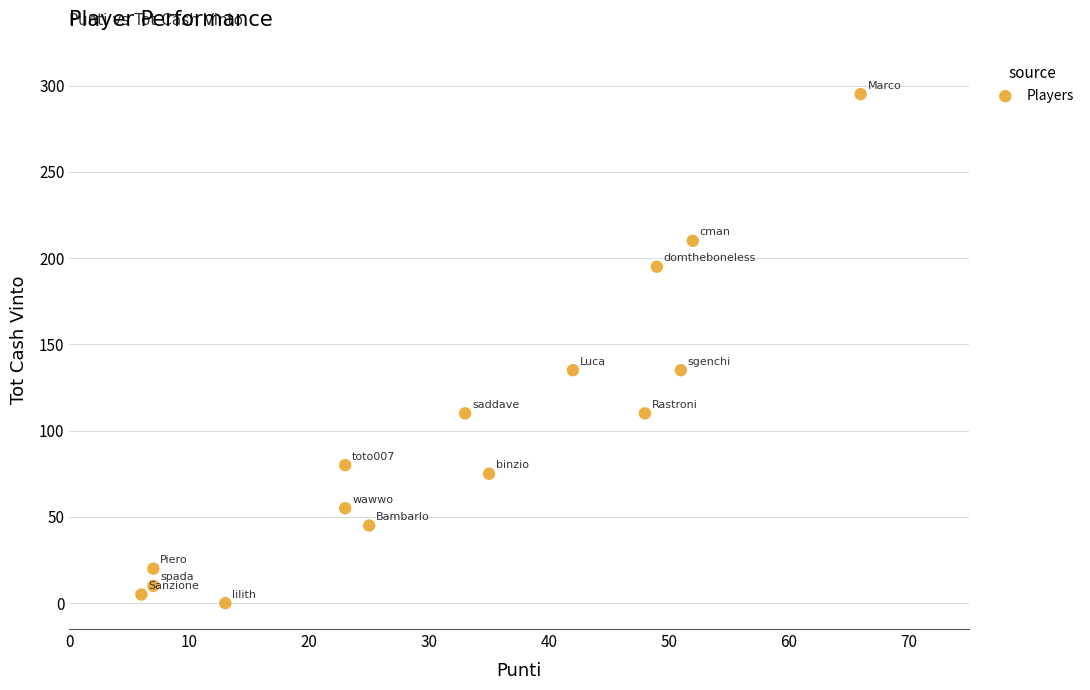

What is the range of Y values (max minus min)?

295